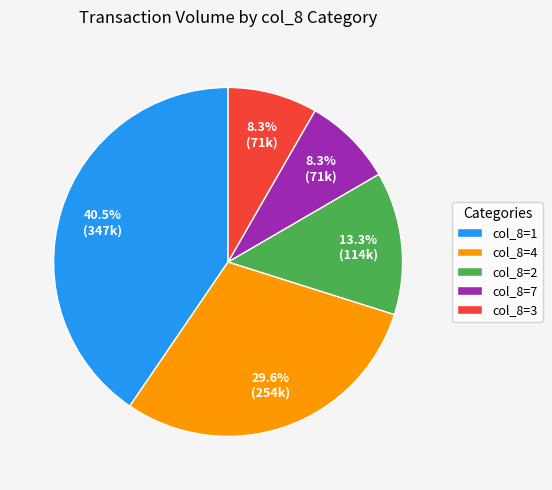

Is col_8=7 the majority of the pie?

No